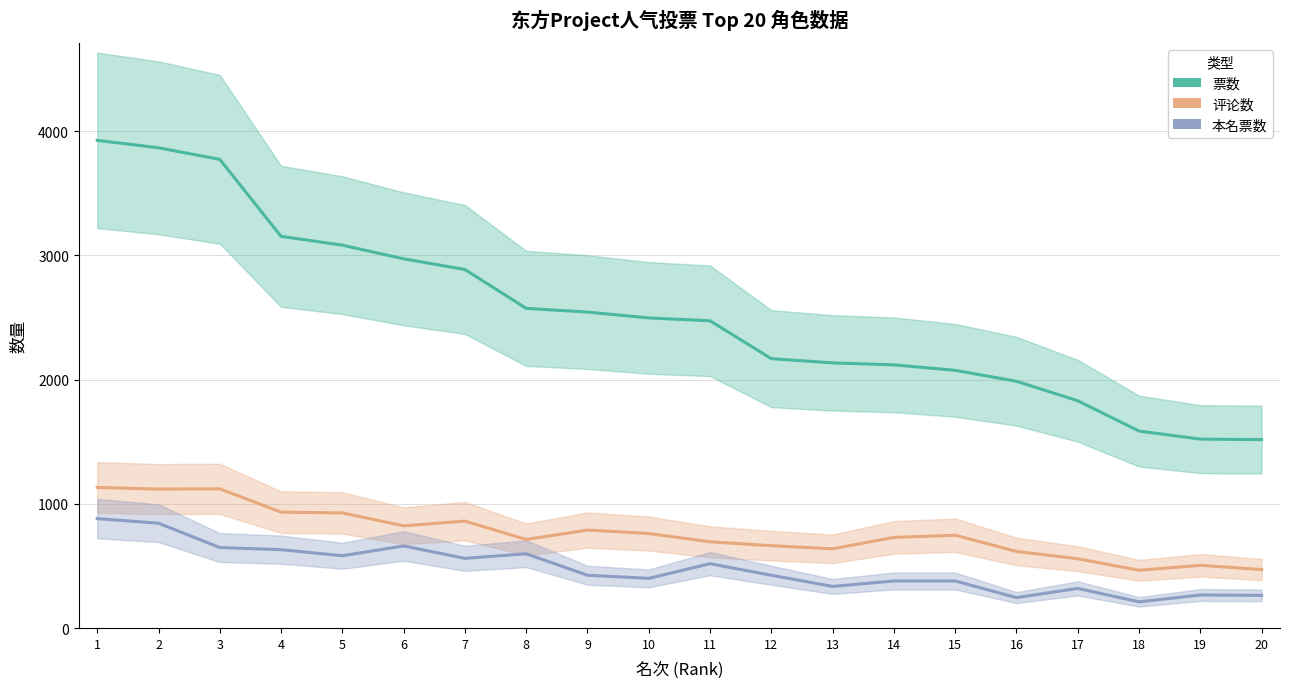

Where is 评论数 nearest to the value 798?

9